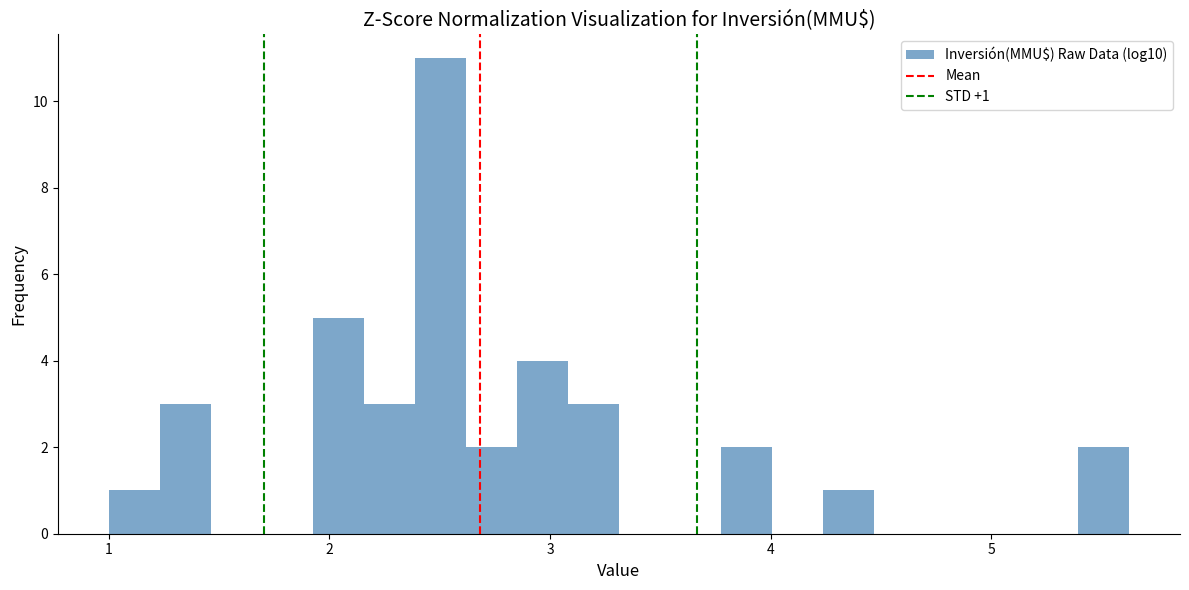

Read against the x-axis, roughly where is the centre of the tallest bar?

2.5